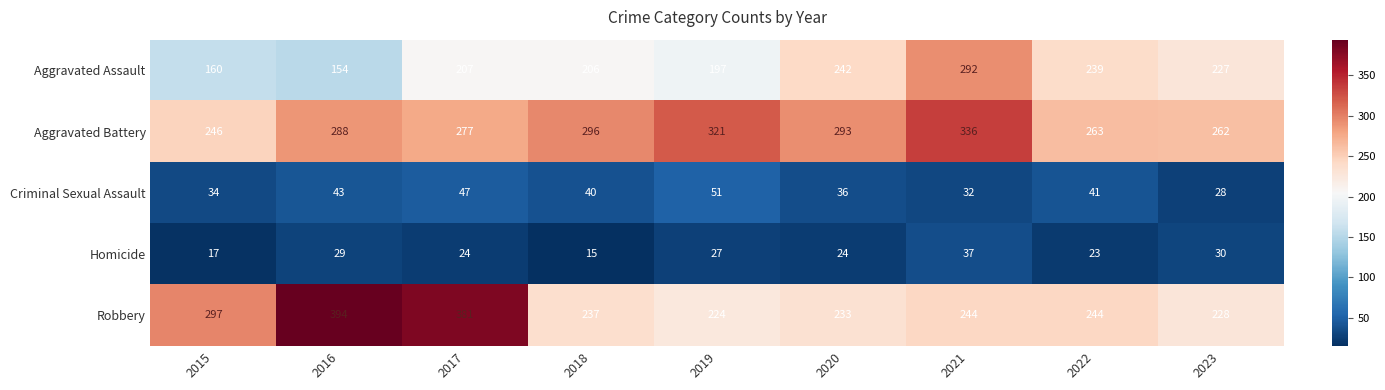

What is the sum of the Aggravated Battery values at 2015 and 2016?

534